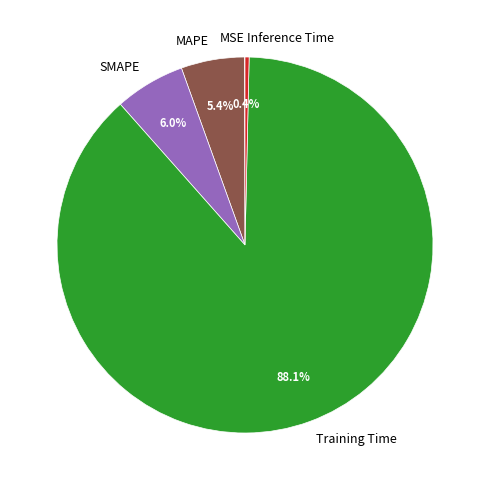

Which slice represents more than half of the pie?

Training Time